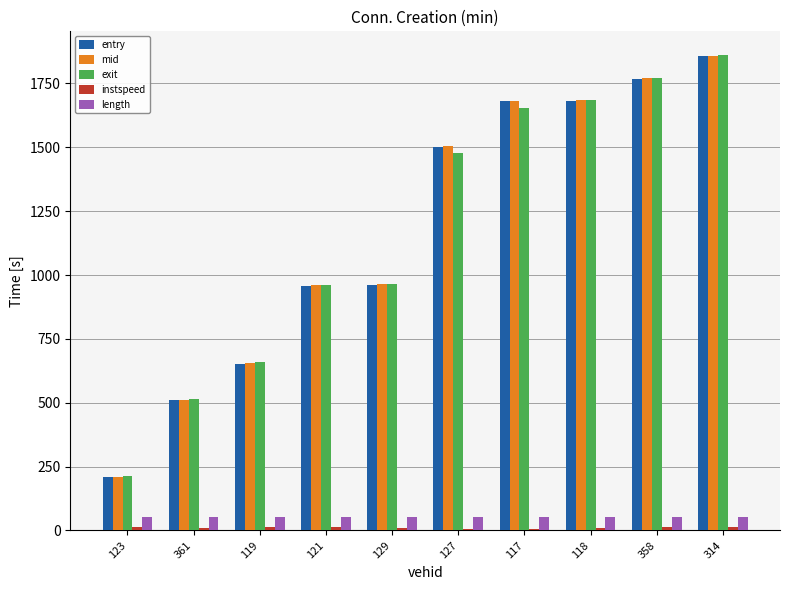

What is the highest value of the mid series?

1859.3